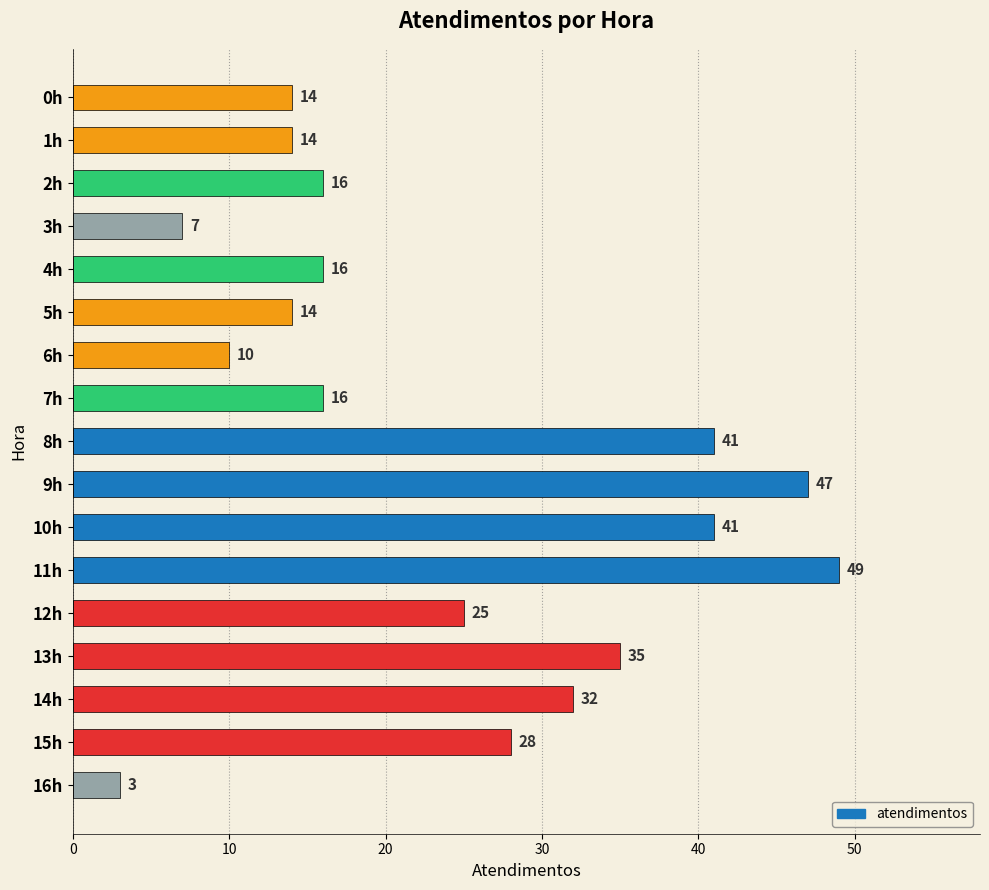

At which category does the chart reach its peak across all series?

11h